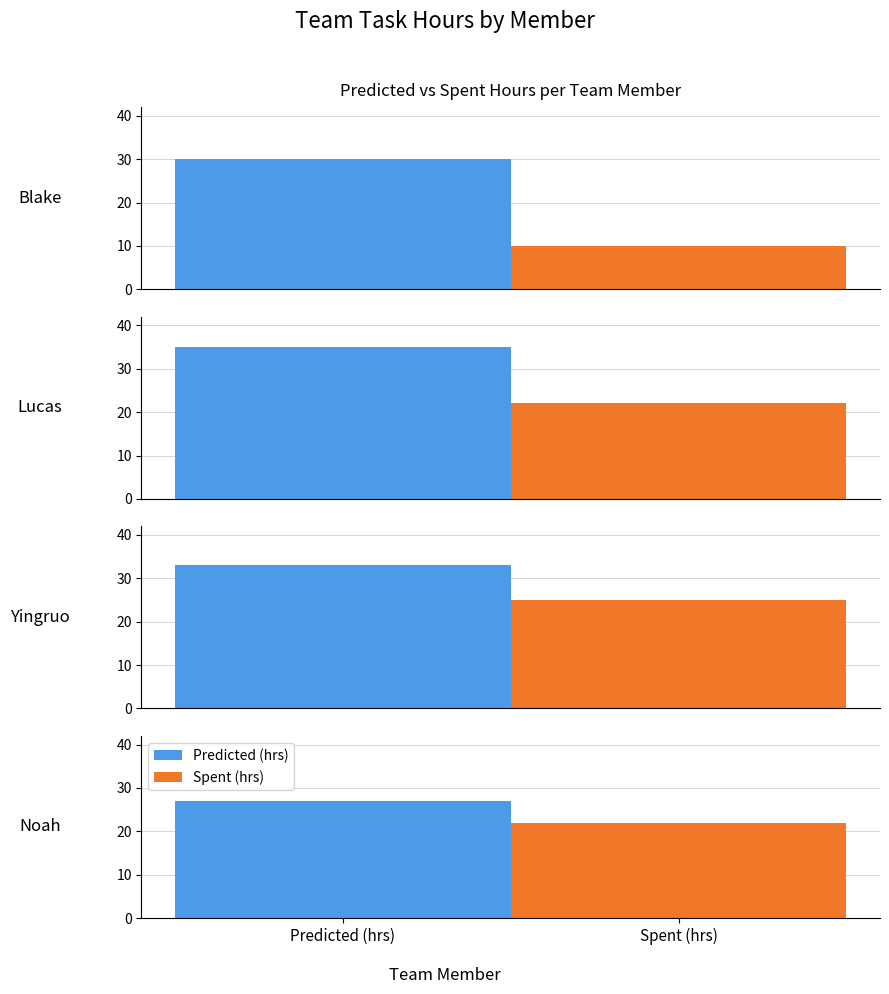

Rank the series by their maximum value, from highest to lowest.

Predicted (hrs), Spent (hrs)